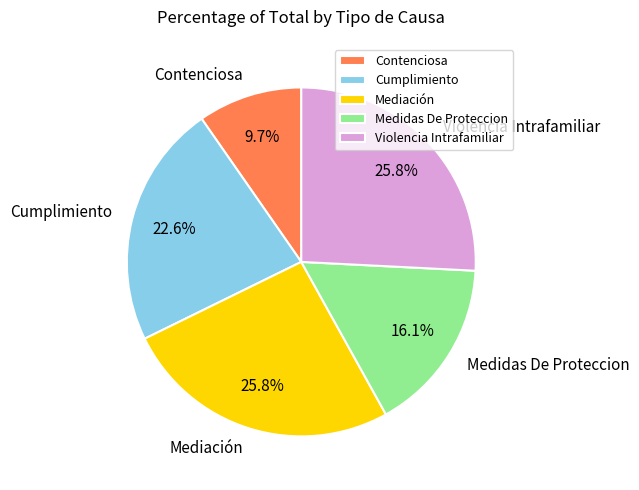

To the nearest percent, what percentage of the pie is Violencia Intrafamiliar?

26%